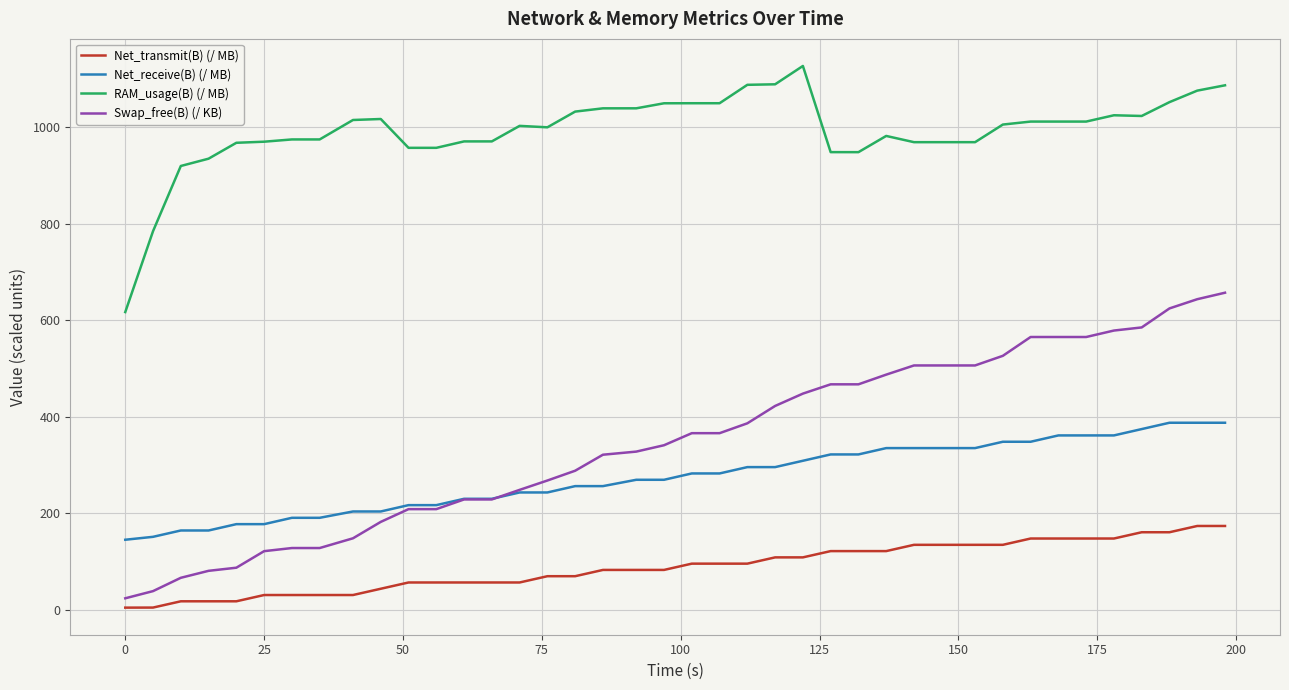

Which series has the widest spread of values?

Swap_free(B) (/ KB)